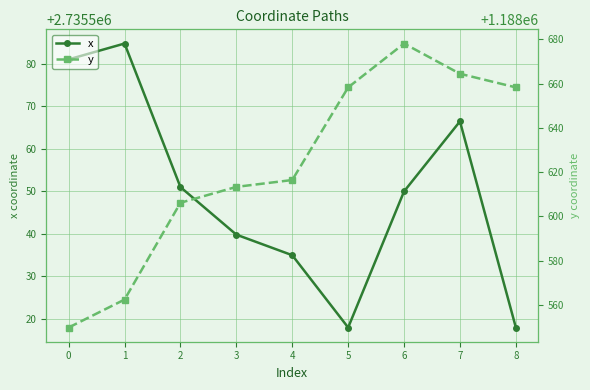

How many interior local valleys does the x series have?

1